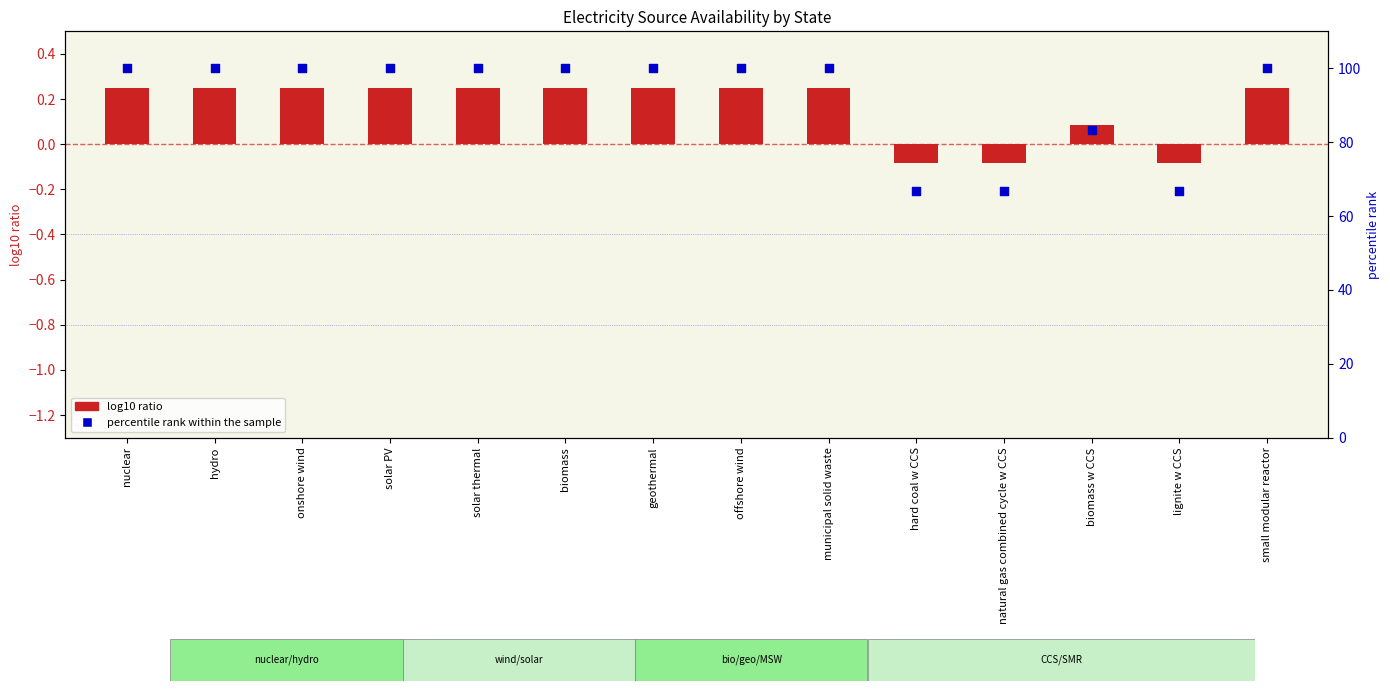

At how many categories does at least one series exceed 87?

10